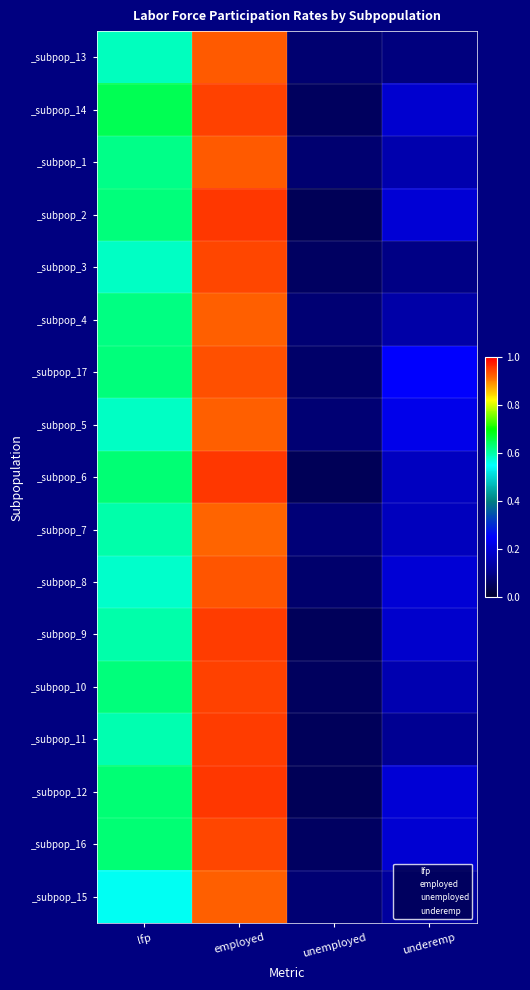

Between employed and unemployed, which series saw the biggest shift?

_subpop_2